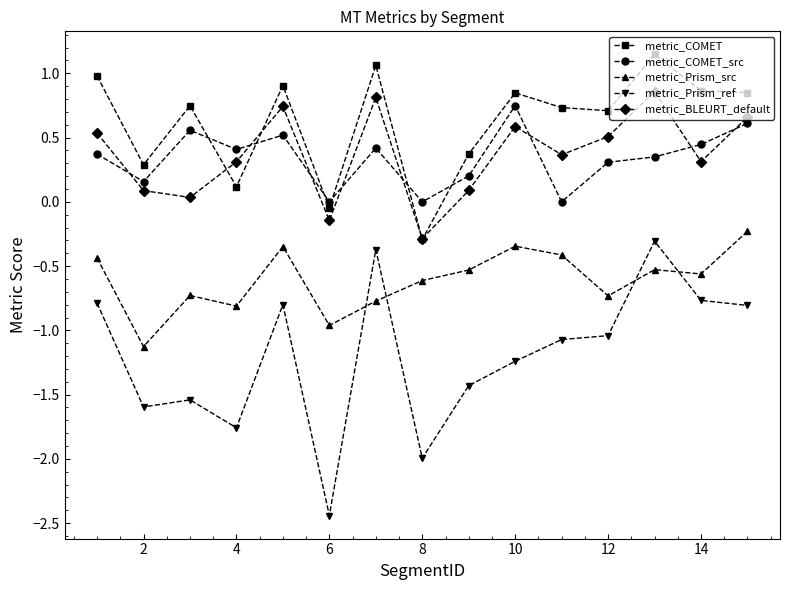

Which series has the largest total across all categories?

metric_COMET